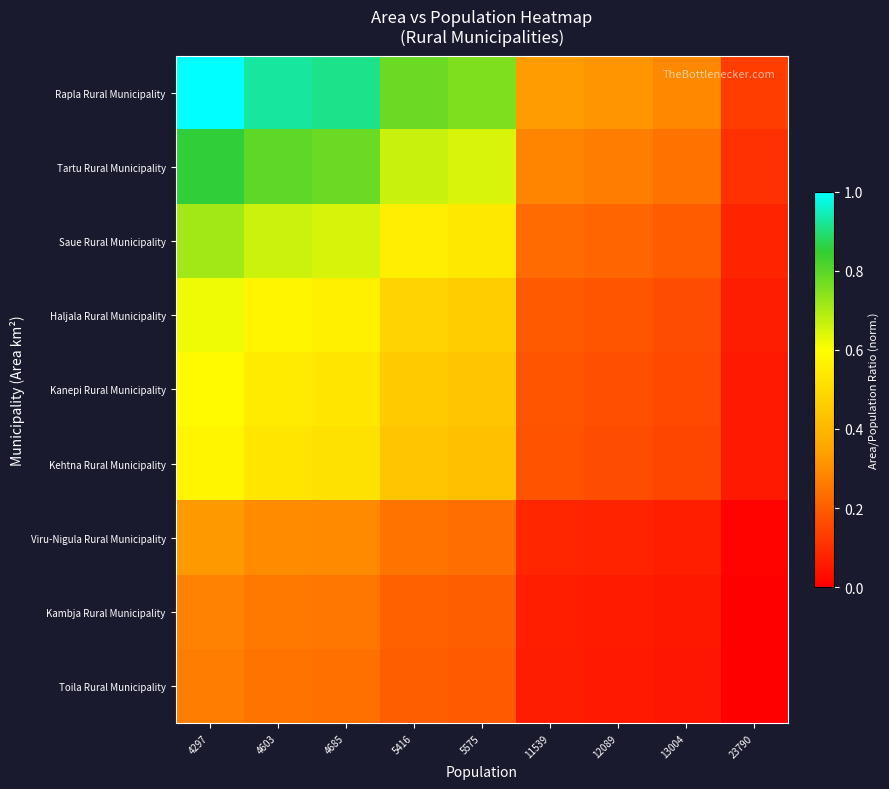

Between 5416 and 12089, which is larger?

5416